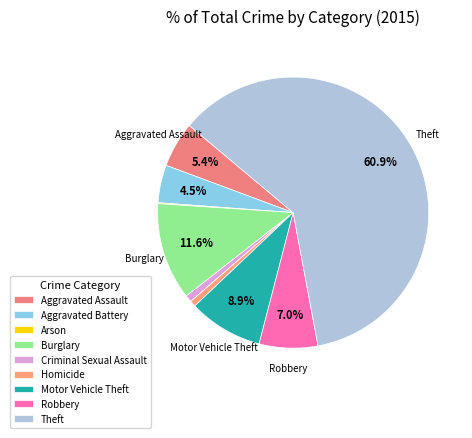

Which category has the smallest portion of the pie?

Arson